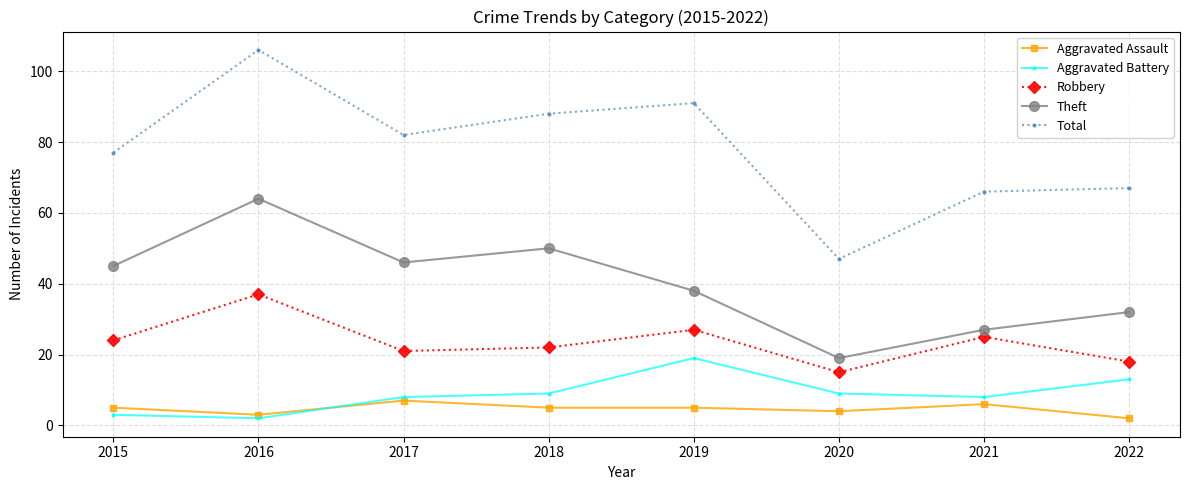

At which label is Total closest to 76?

2015